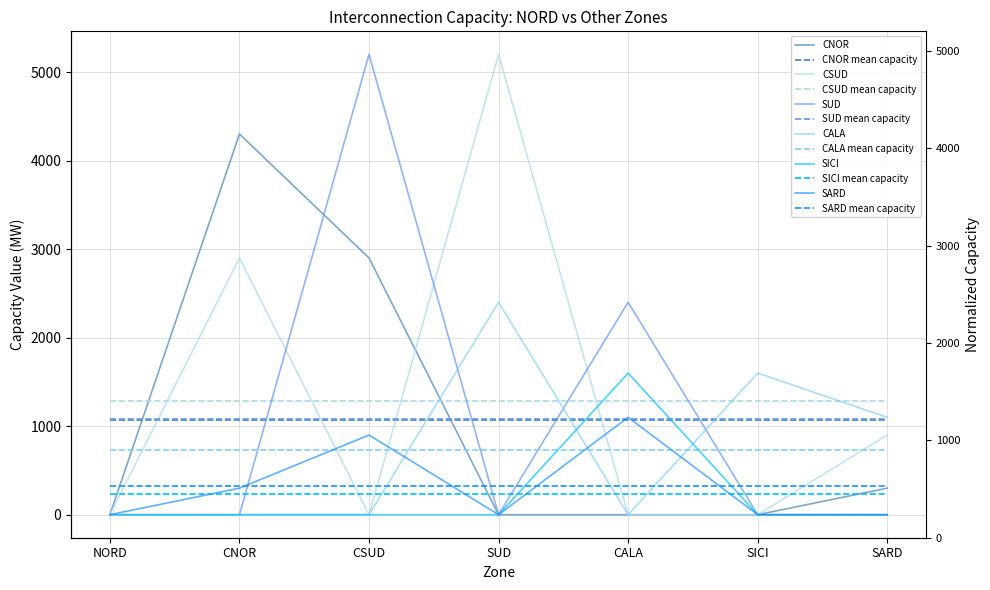

True or false: CNOR has a value of 1864 at SUD.

False